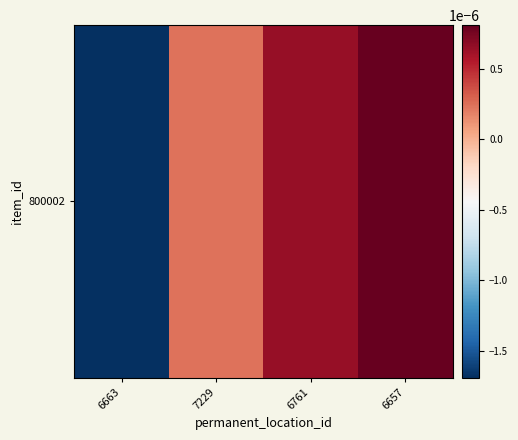

True or false: the data shows 0.0 at 7229.

True